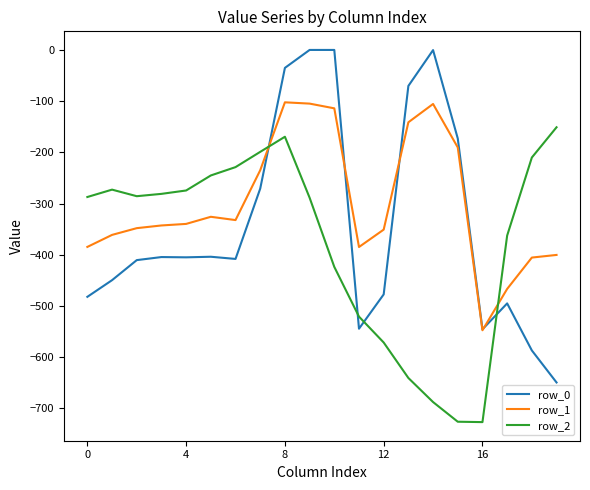

True or false: row_2 and row_0 cross at least once.

True